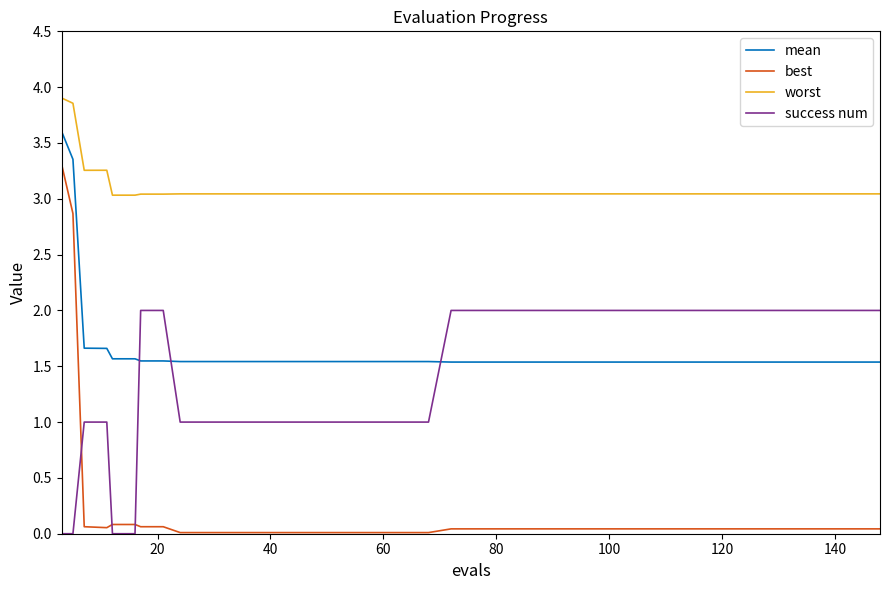

Which series has the widest spread of values?

best